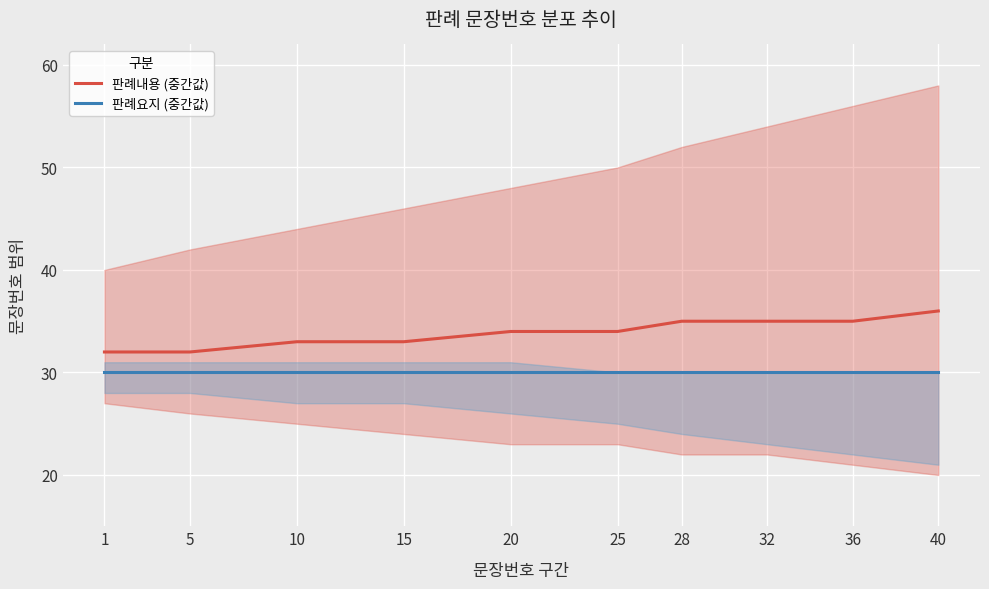

Reading right to left, list all the values displayed in this chart.

판례내용 (중간값): 40=36	36=35	32=35	28=35	25=34	20=34	15=33	10=33	5=32	1=32
판례요지 (중간값): 40=30	36=30	32=30	28=30	25=30	20=30	15=30	10=30	5=30	1=30